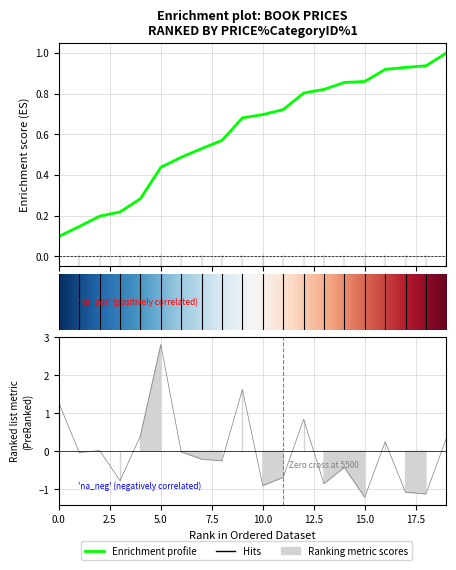

Does the chart display data point markers on the line(s)?

No